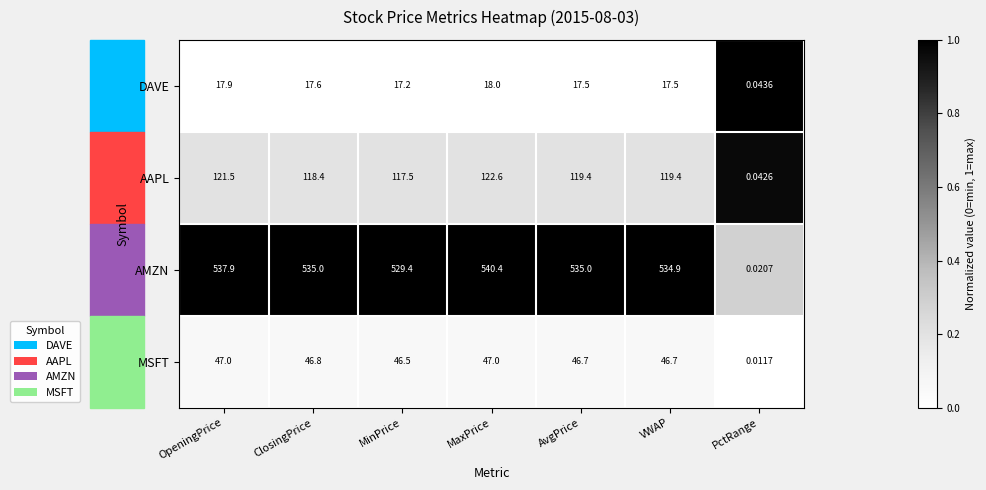

Which label corresponds to the smallest value in the chart?

PctRange